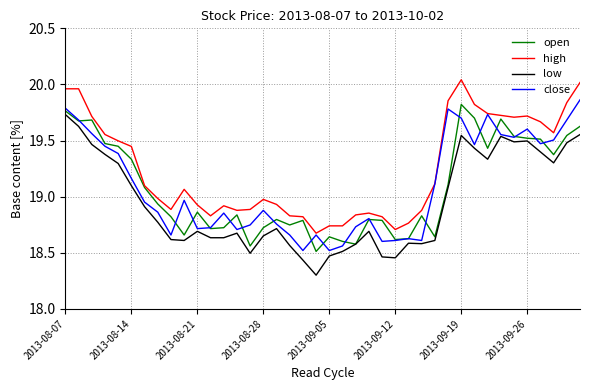

What is the minimum value for low?

18.3